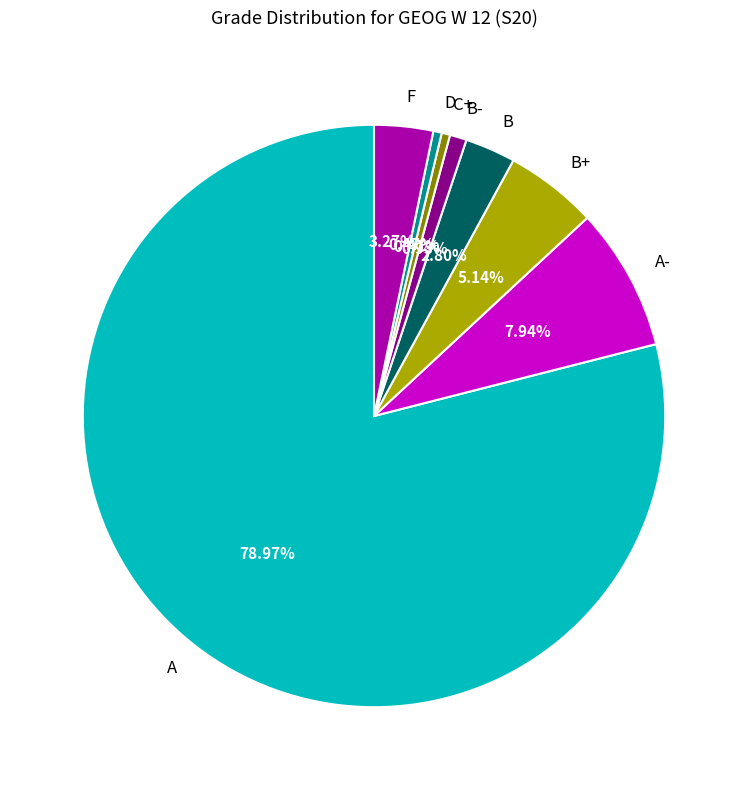

The F slice represents 3% of the pie. True or false?

True